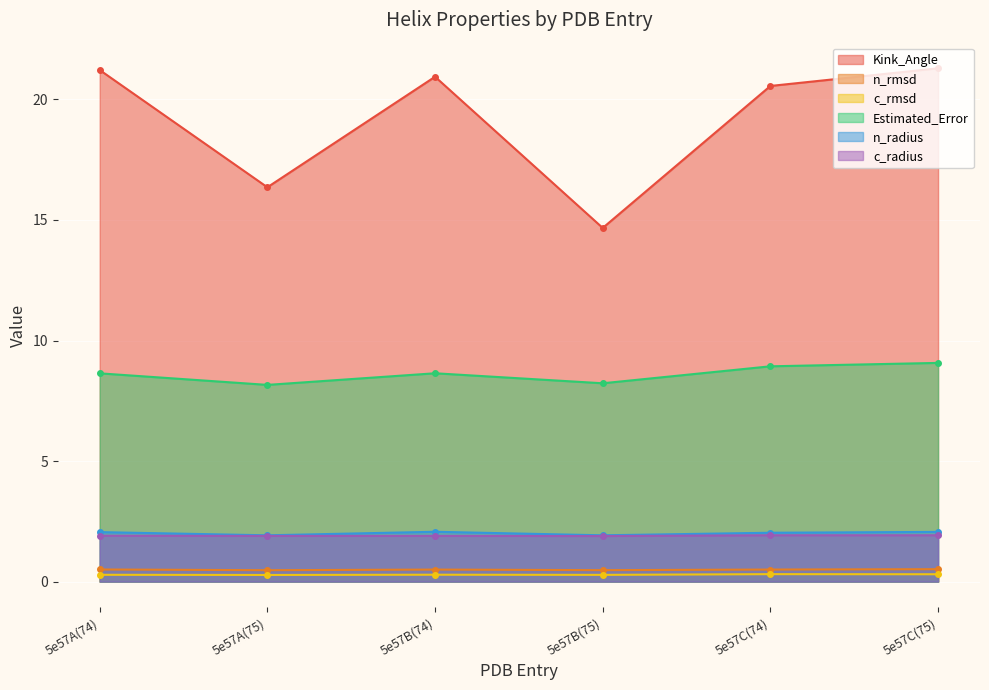

True or false: Kink_Angle has a value of 14.4 at 5e57C(74).

False